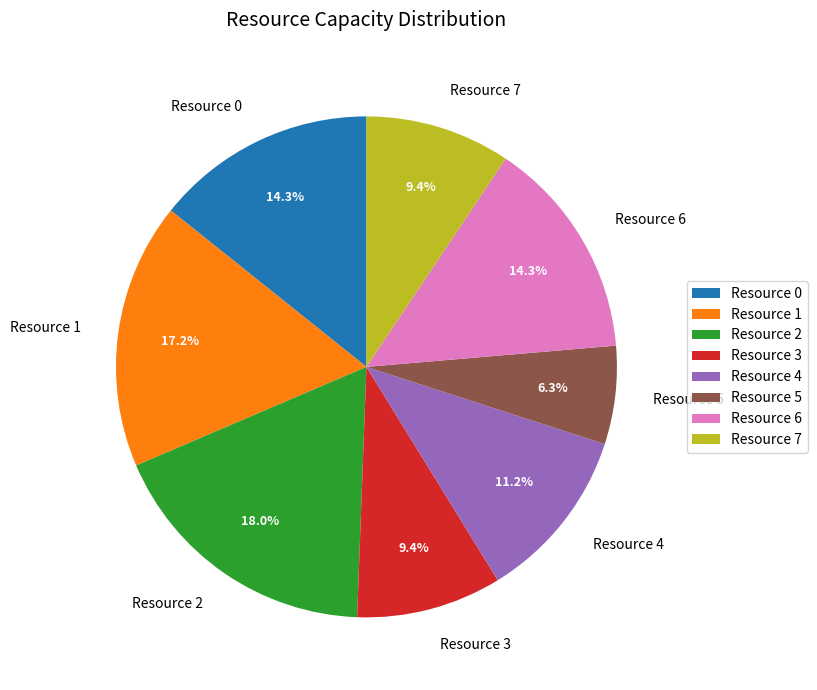

What is the smallest slice in the pie chart?

Resource 5